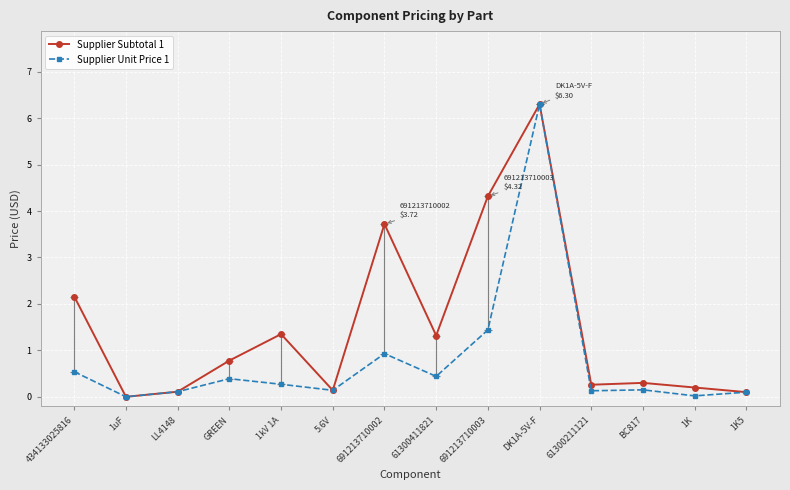

List the series in order of their peak value, lowest first.

Supplier Subtotal 1, Supplier Unit Price 1